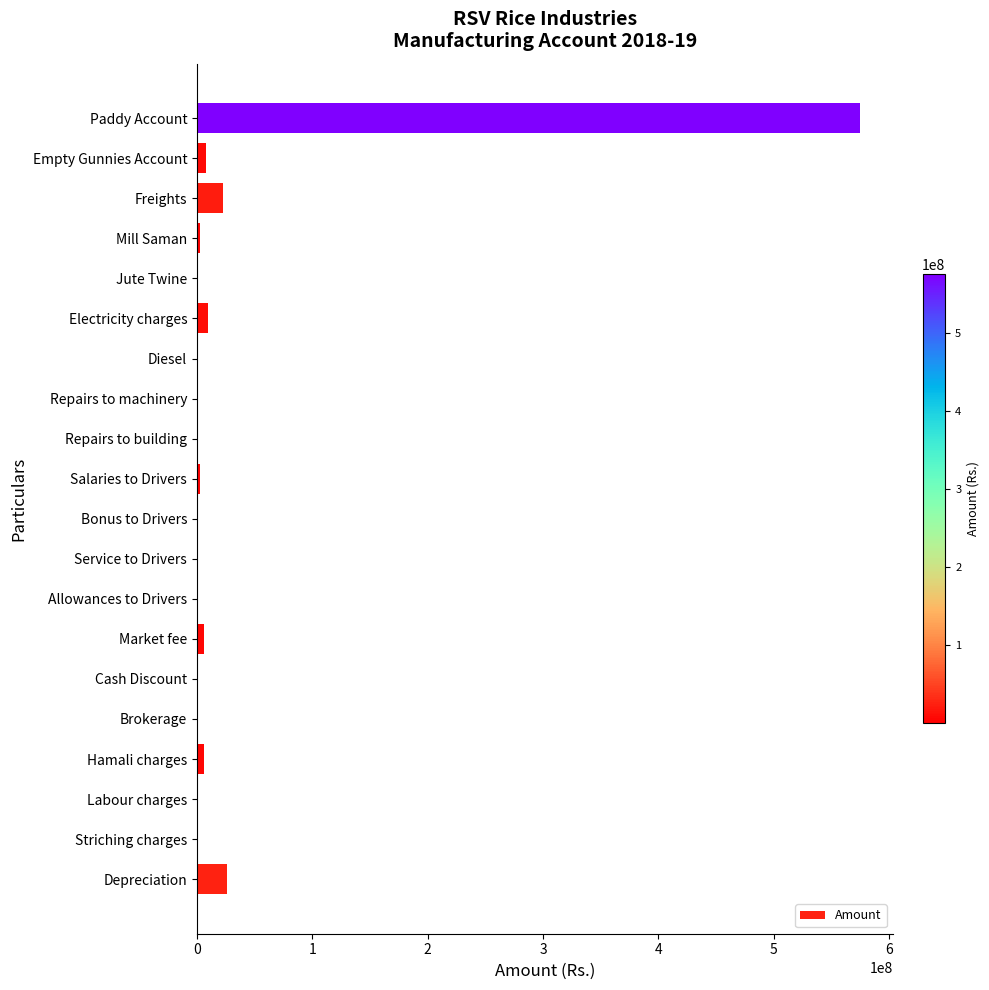

What is the sum of all values?

663442378.8